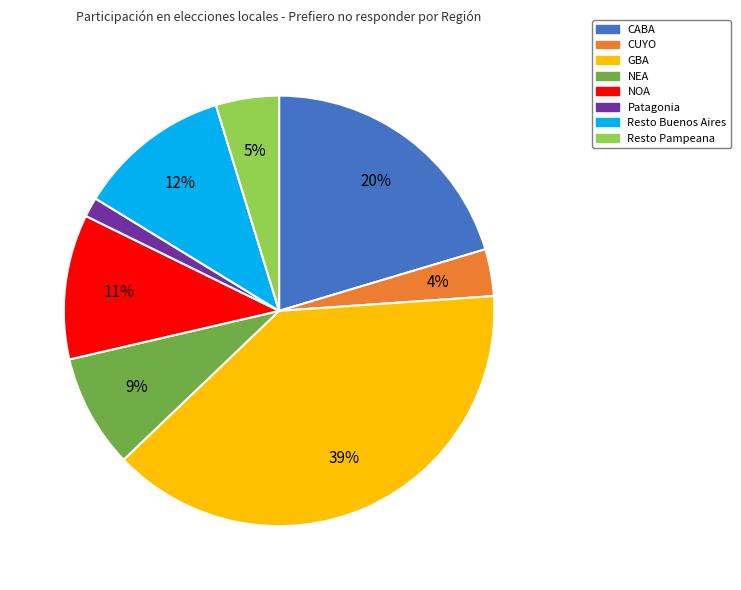

What percentage is the GBA slice, to the nearest percent?

39%